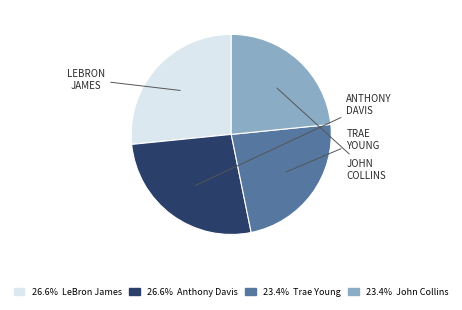

What is the ratio of the value at 26.6% Anthony Davis to the value at 26.6% LeBron James?

1.0